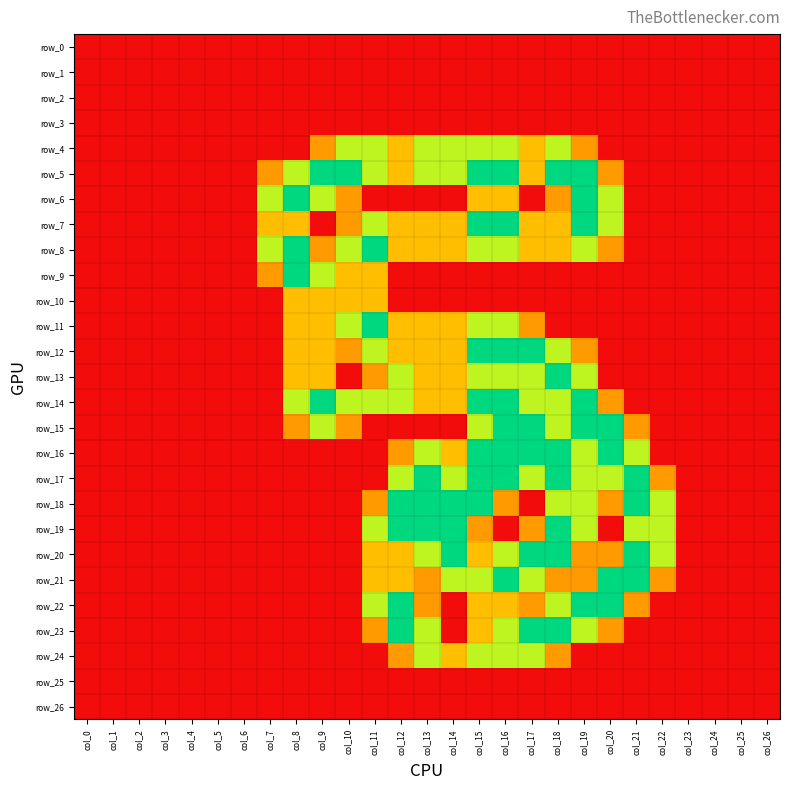

The value of row_7 at col_20 is 0.9. True or false?

False